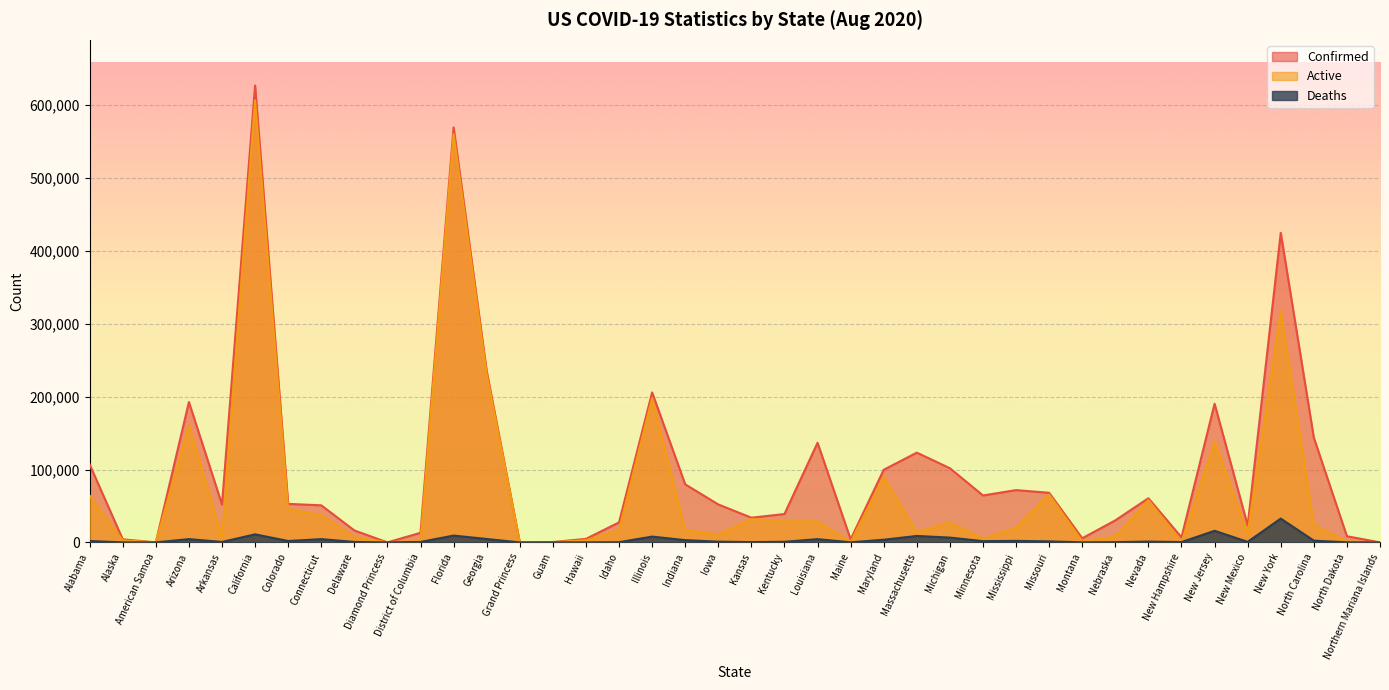

How many values in the Deaths series are below 1069?

20